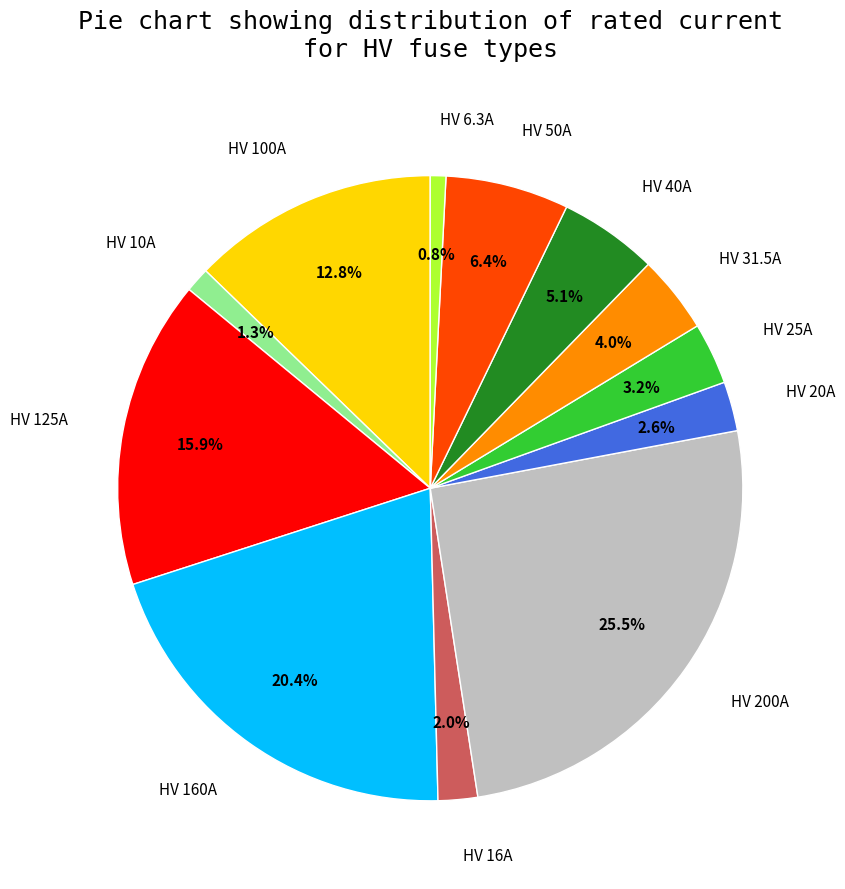

What is the largest slice in the pie chart?

HV 200A